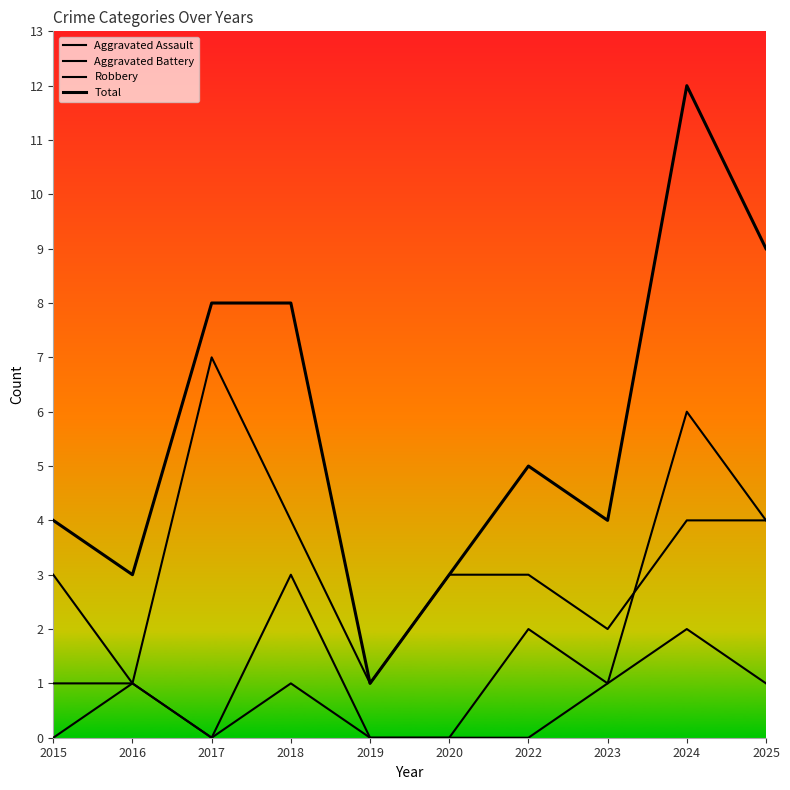

What is the spread (max minus min) of values at 2019?

1